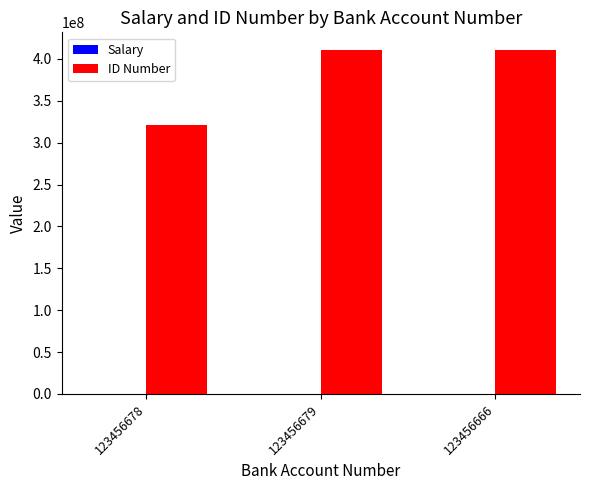

Which series has the largest total across all categories?

ID Number